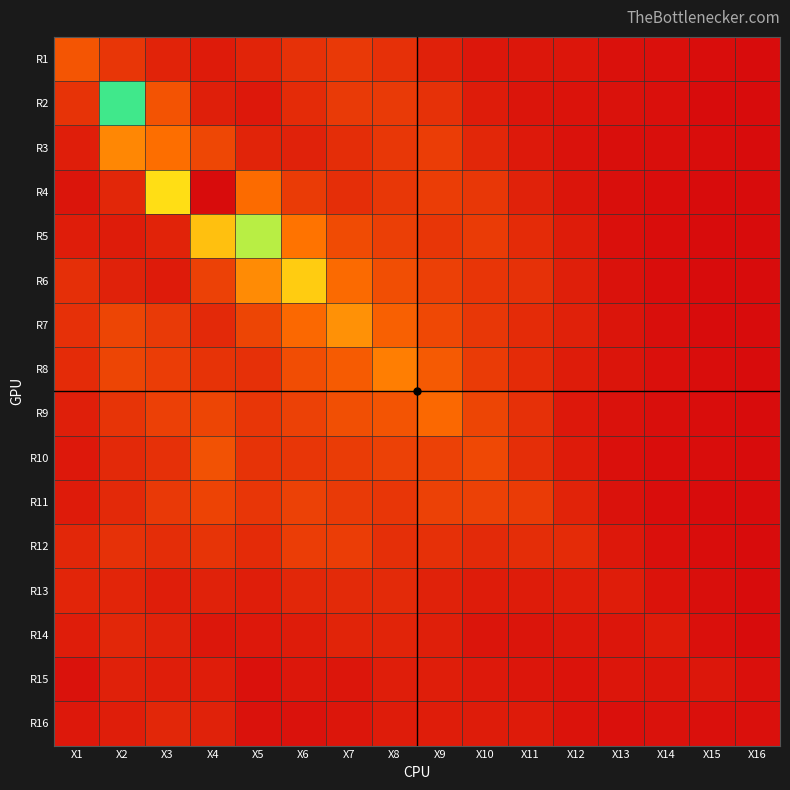

At how many categories does at least one series exceed 13?

1